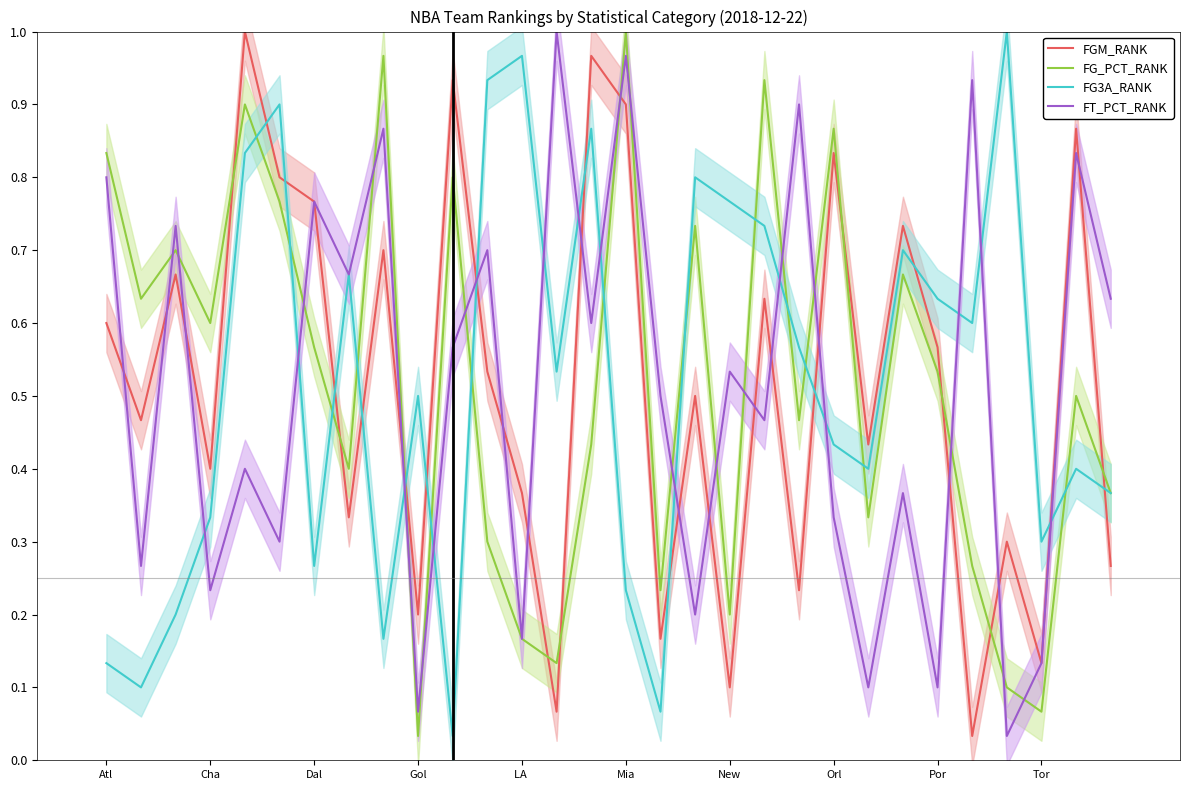

How many times do FGM_RANK and FG3A_RANK cross each other?

13